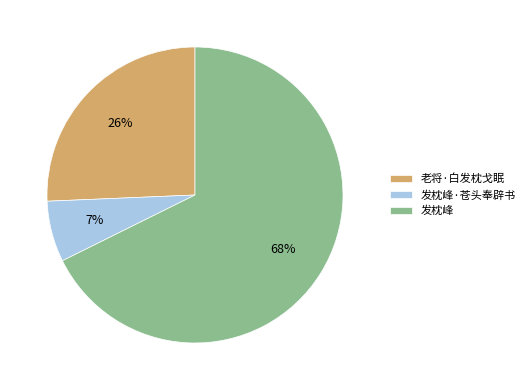

What percentage is the 发枕峰·苍头奉辟书 slice, to the nearest percent?

7%